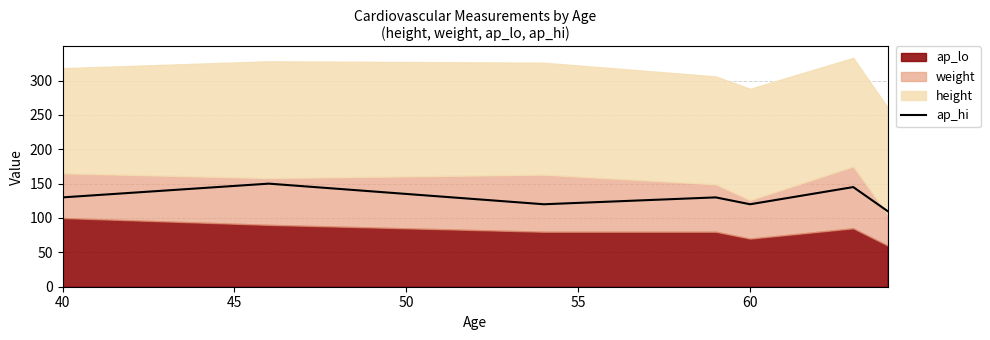

Count the values in the range 120 to 145.

5